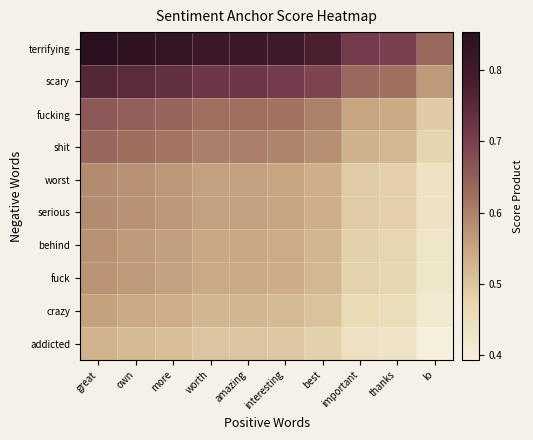

Which series changed the most between great and worth?

terrifying